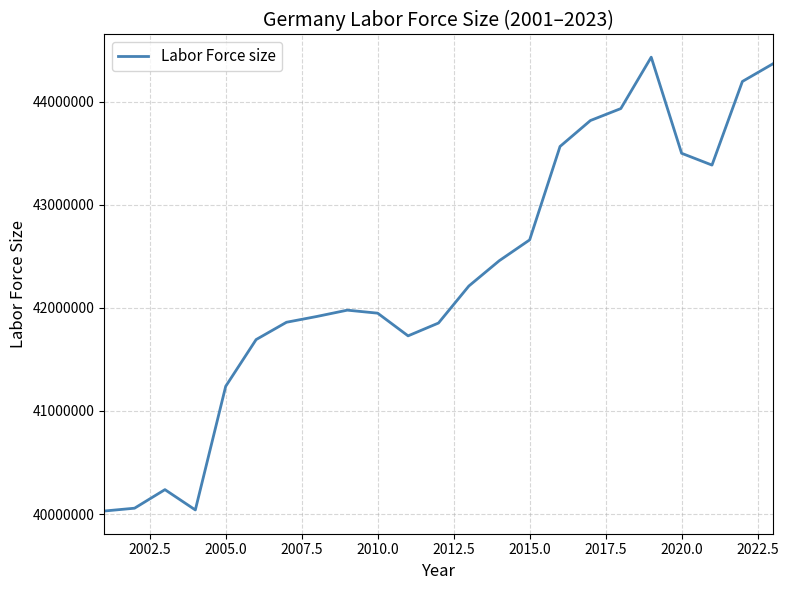

What is the maximum value shown in the chart?

44433744